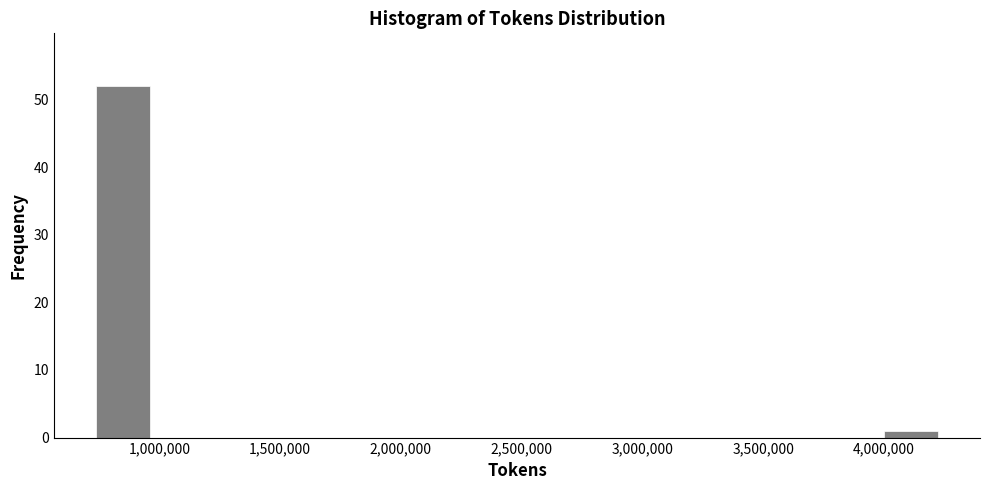

Which range on the x-axis has the tallest bar?

750000 to 950000